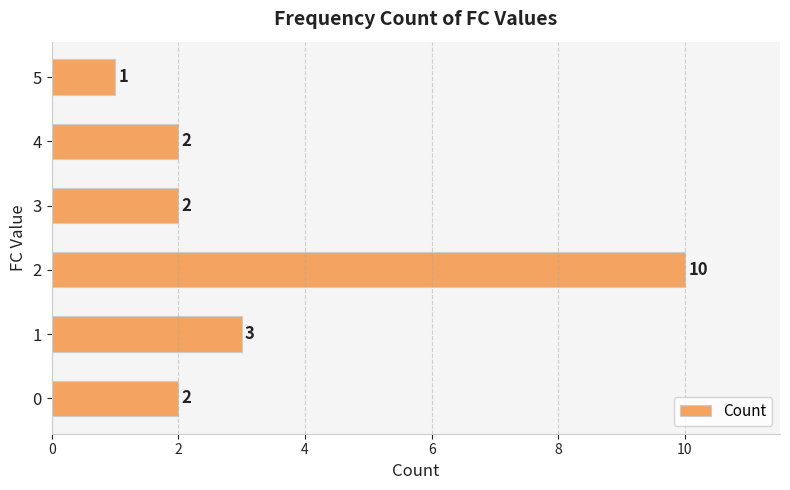

At which category does the chart reach its peak across all series?

2